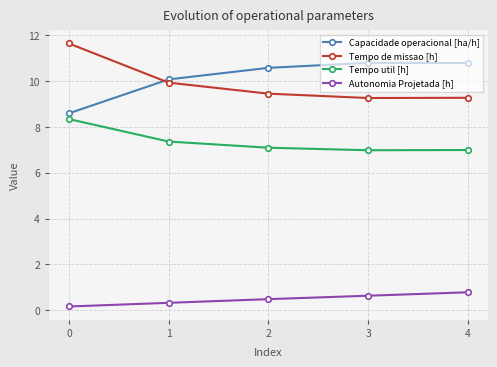

True or false: Autonomia Projetada [h] and Tempo util [h] intersect in this chart.

False